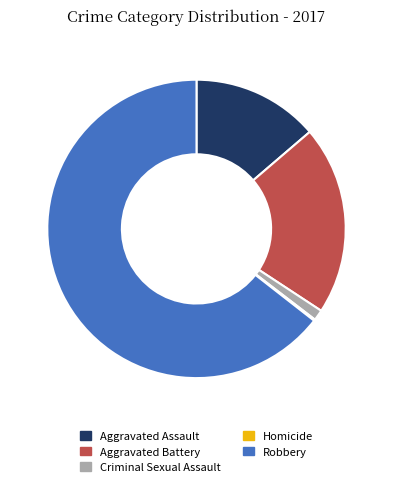

Is there a majority slice in this chart?

Yes